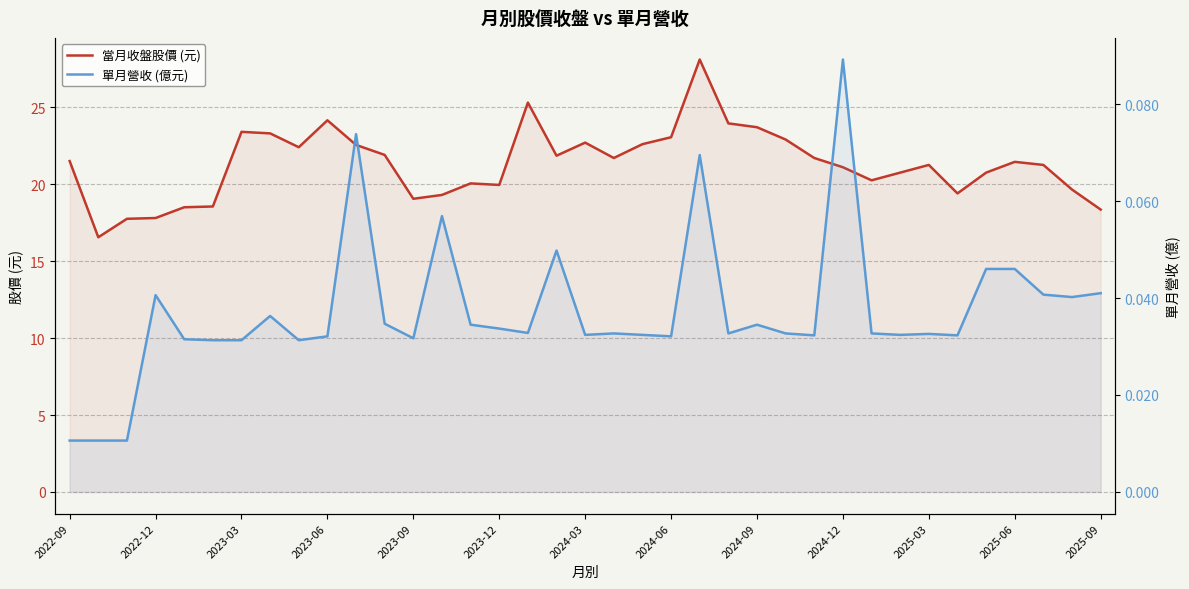

Which label corresponds to the smallest value in the chart?

2022-09